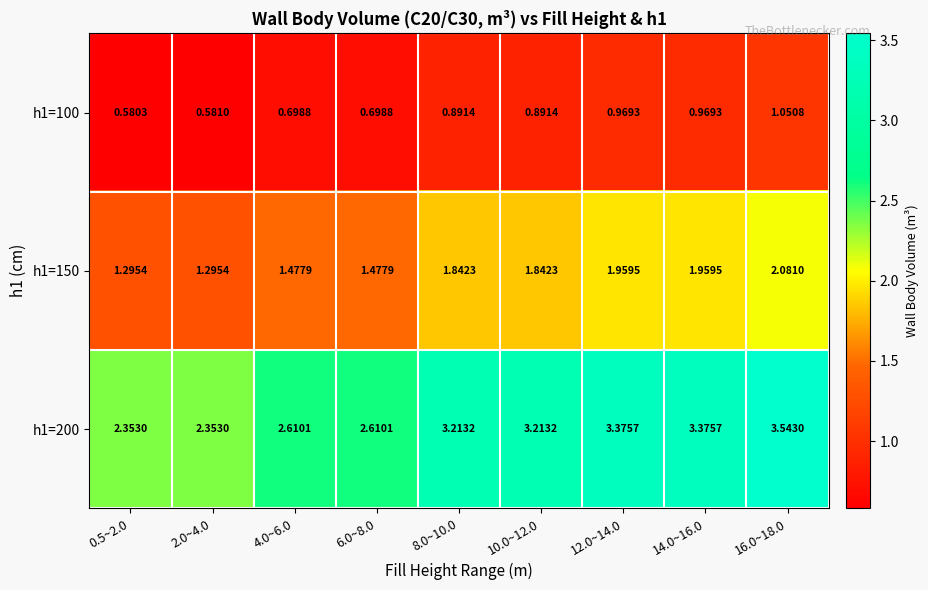

Which series has the largest range (max minus min)?

h1=200